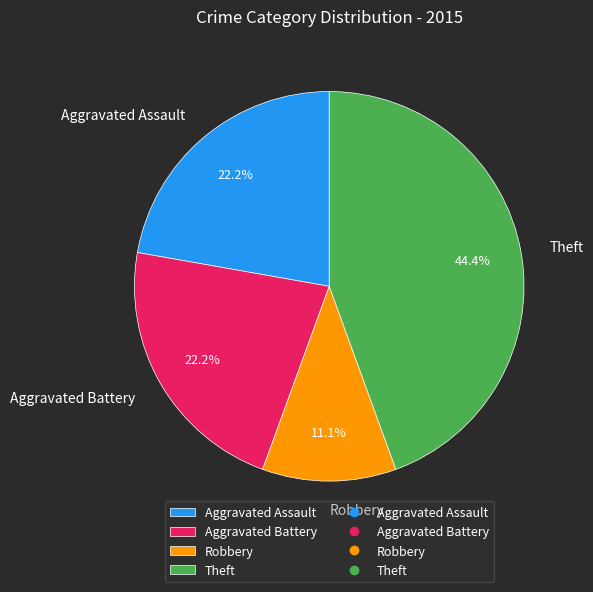

How many slices are in this pie chart?

4